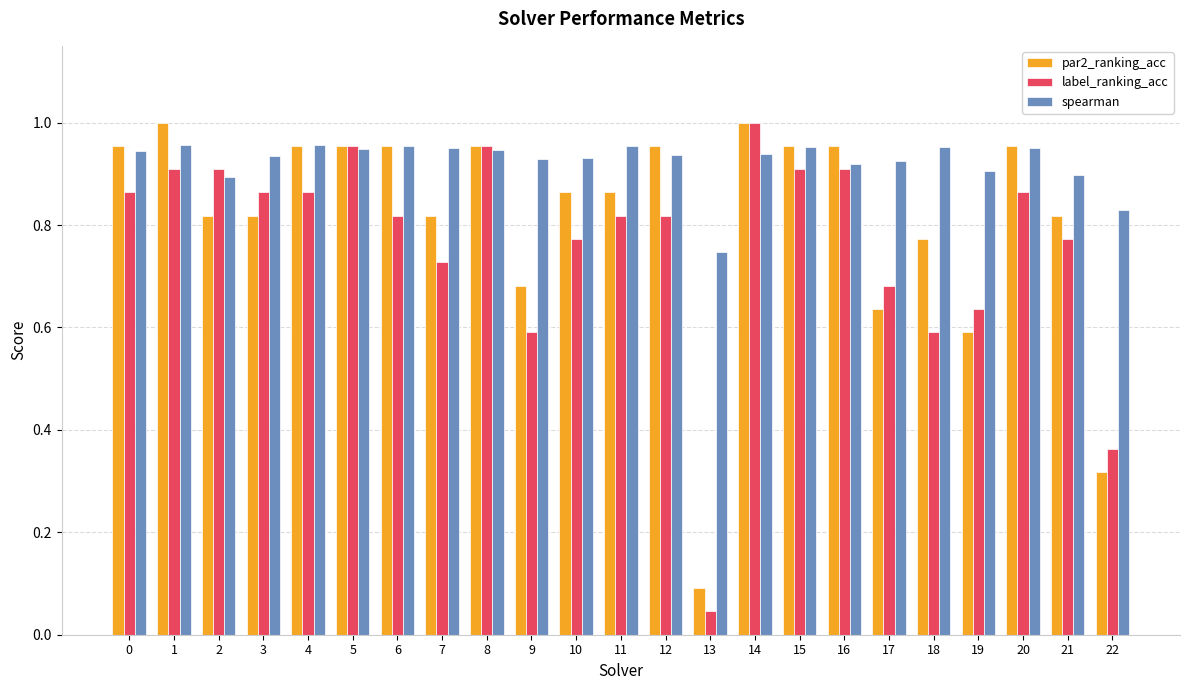

Which series has the largest range (max minus min)?

label_ranking_acc